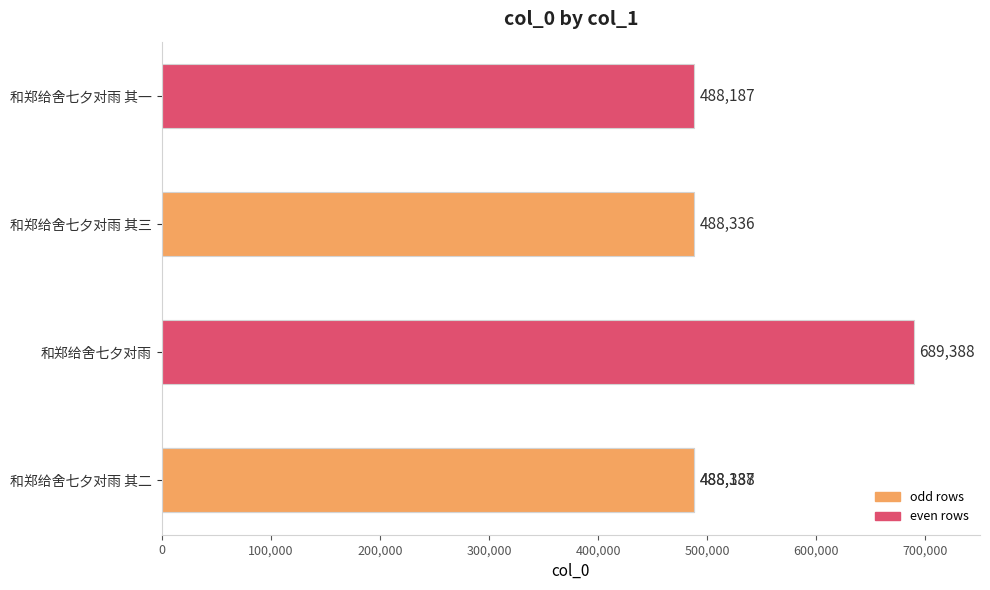

True or false: the data shows 488336 at 和郑给舍七夕对雨 其三.

True